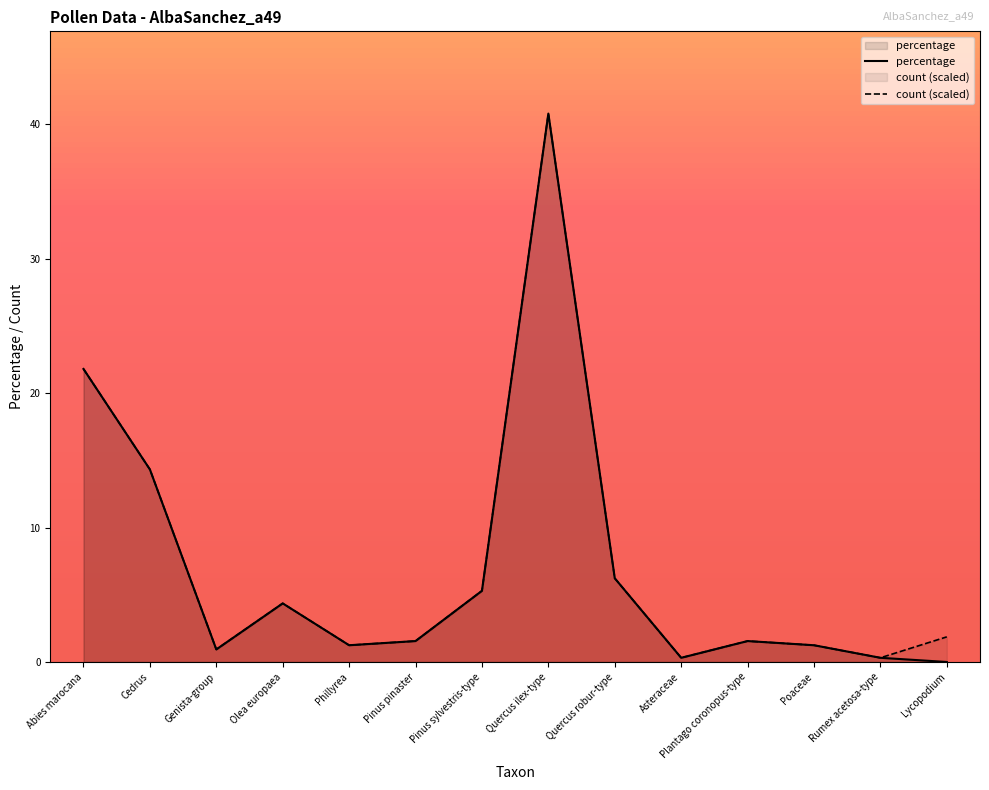

The count series shows 1.9 at Lycopodium. True or false?

True